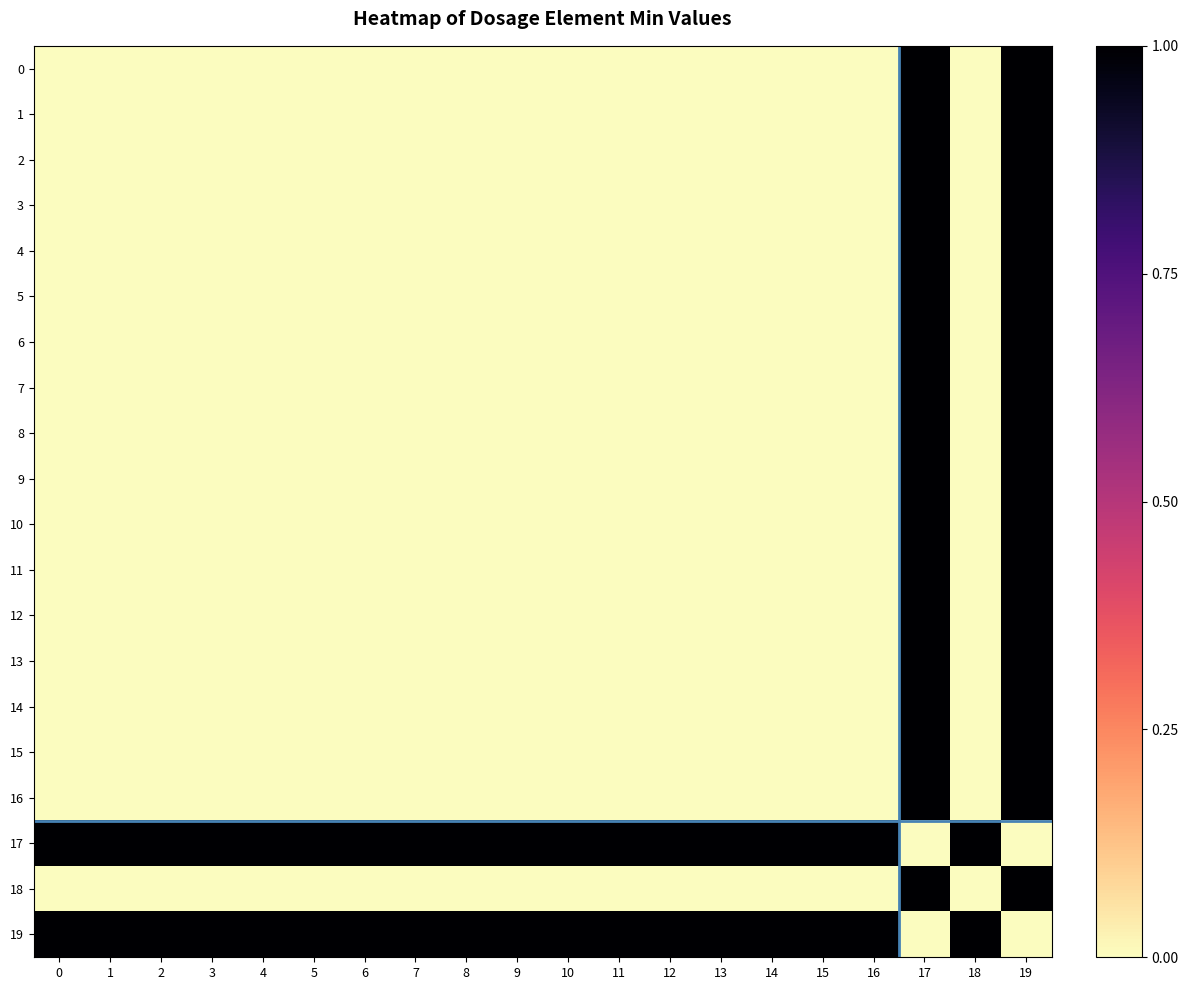

What is the total value across all series at 10?

2